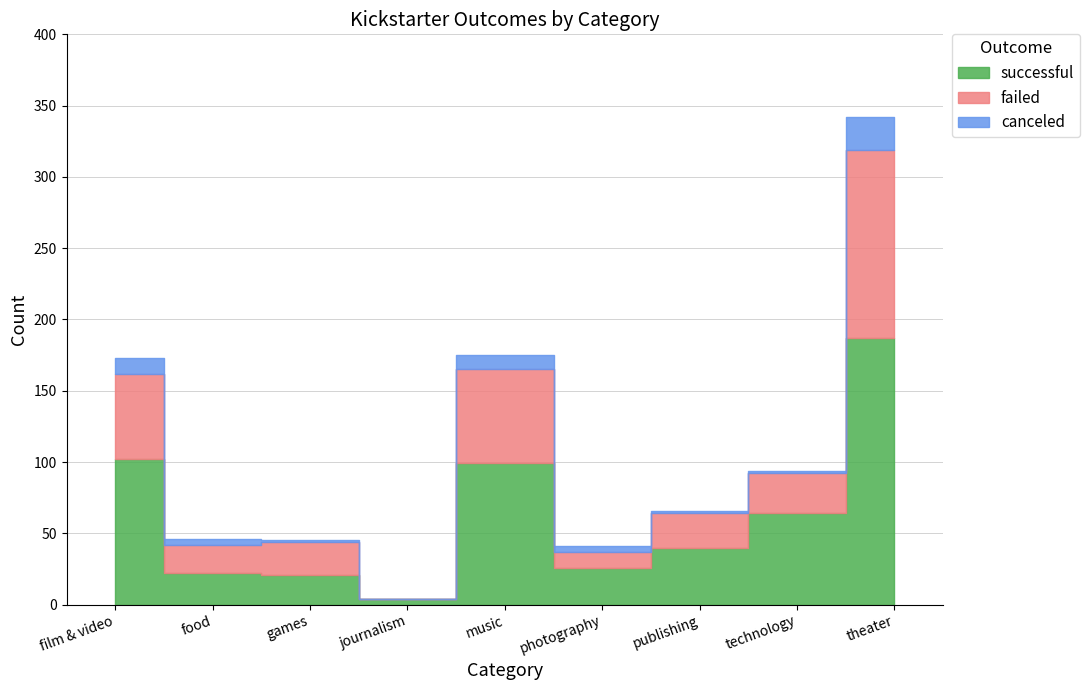

How many values in the failed series are below 24?

4